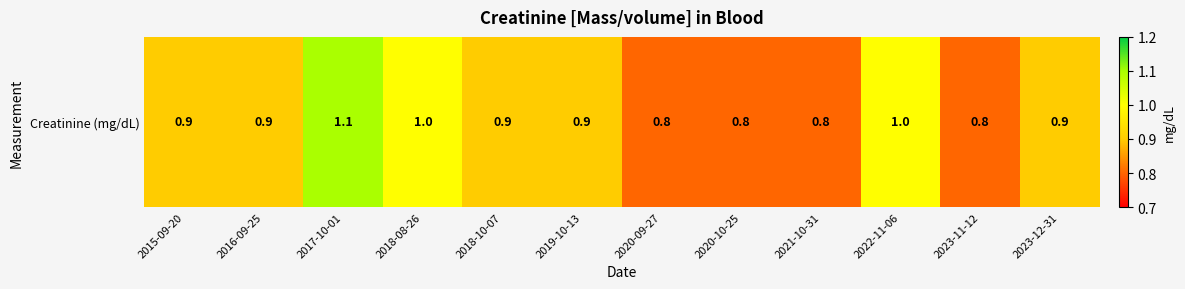

What is the difference between the maximum and minimum values?

0.3